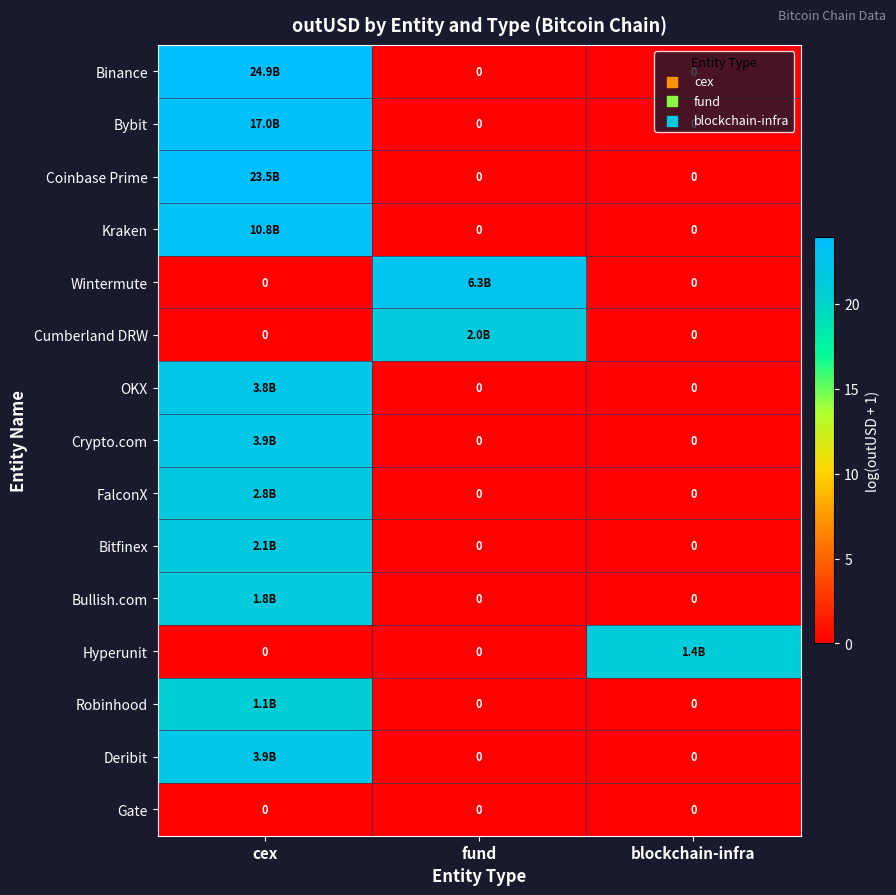

What is the total value across all series at blockchain-infra?

21.1